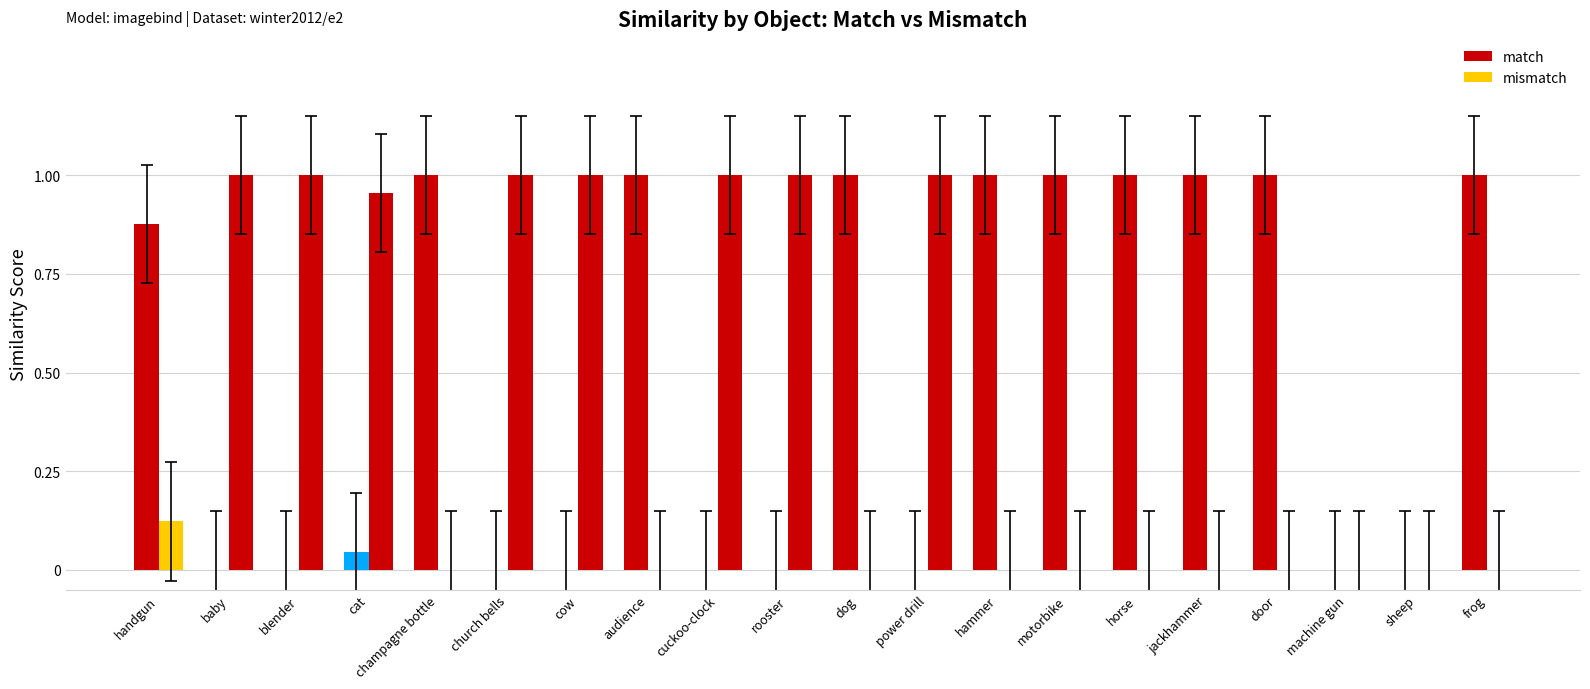

Count the number of categories in the chart.

20